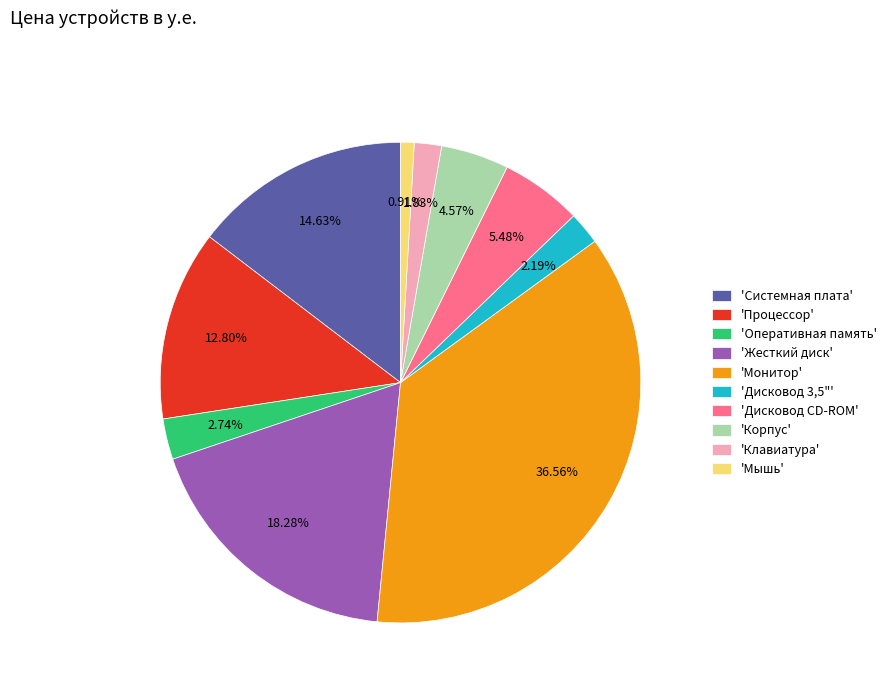

How many segments does this pie chart have?

10